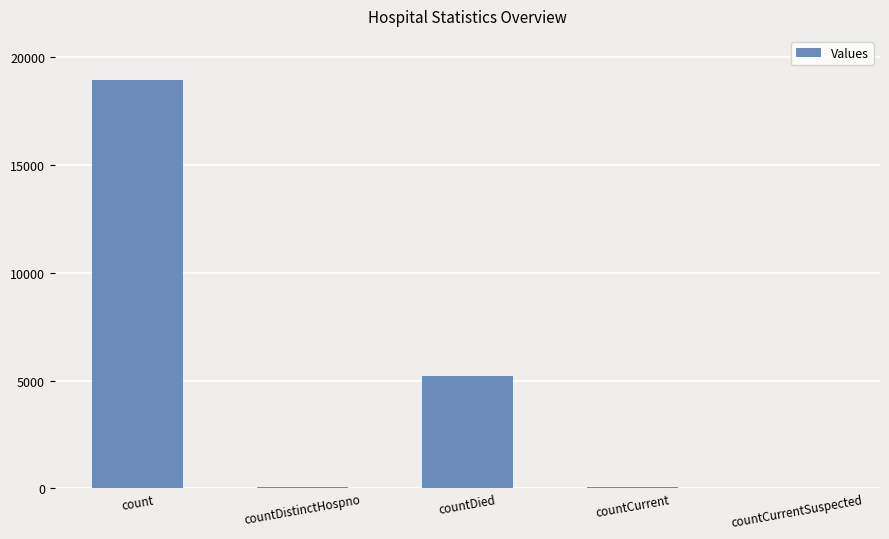

Where is the data nearest to the value 9477?

countDied